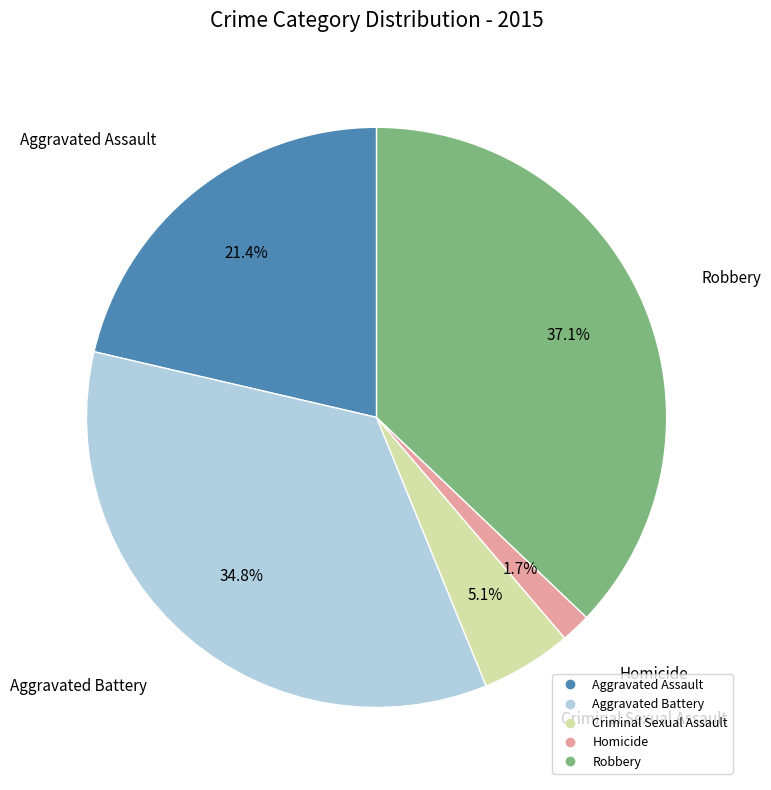

To the nearest percent, what portion does Homicide represent?

2%